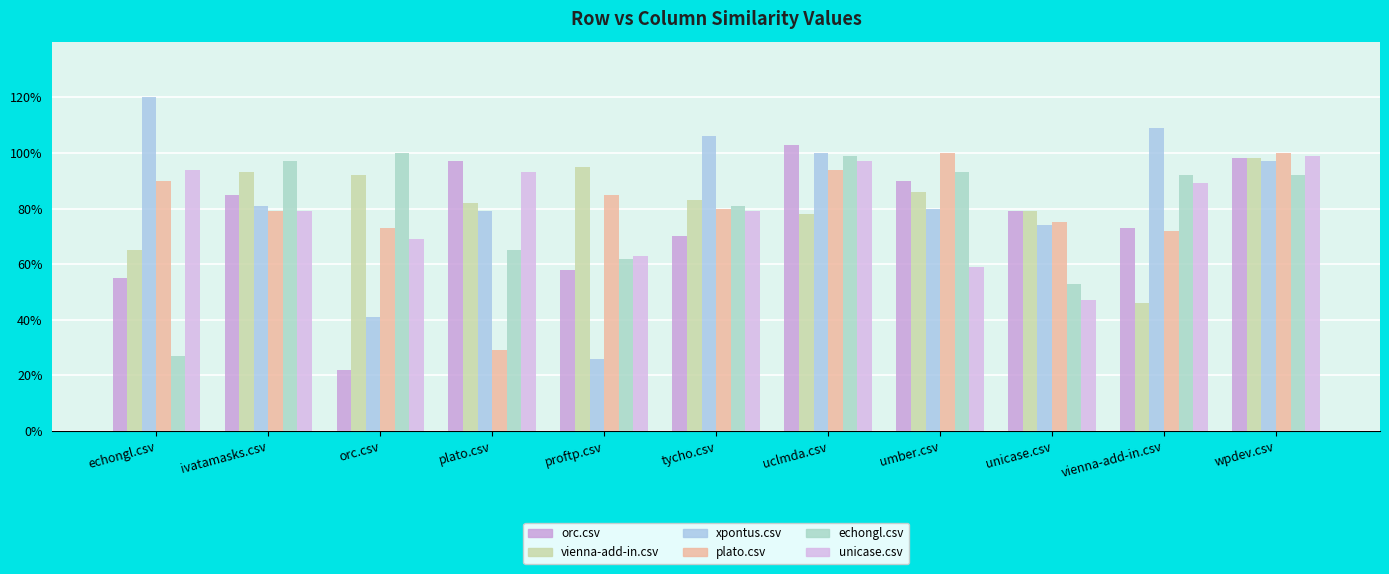

What position from the right is orc.csv?

9